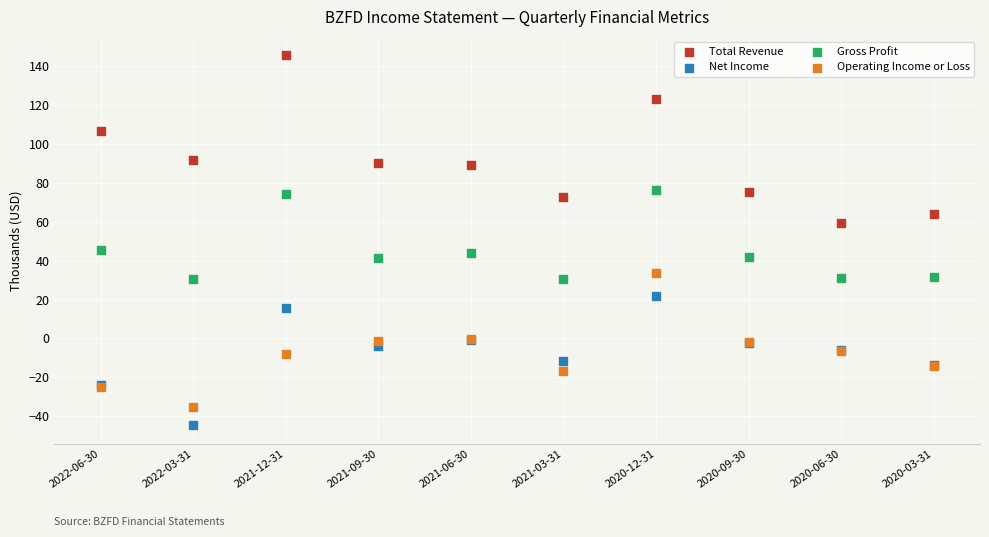

Which series reaches the minimum Y coordinate?

Net Income